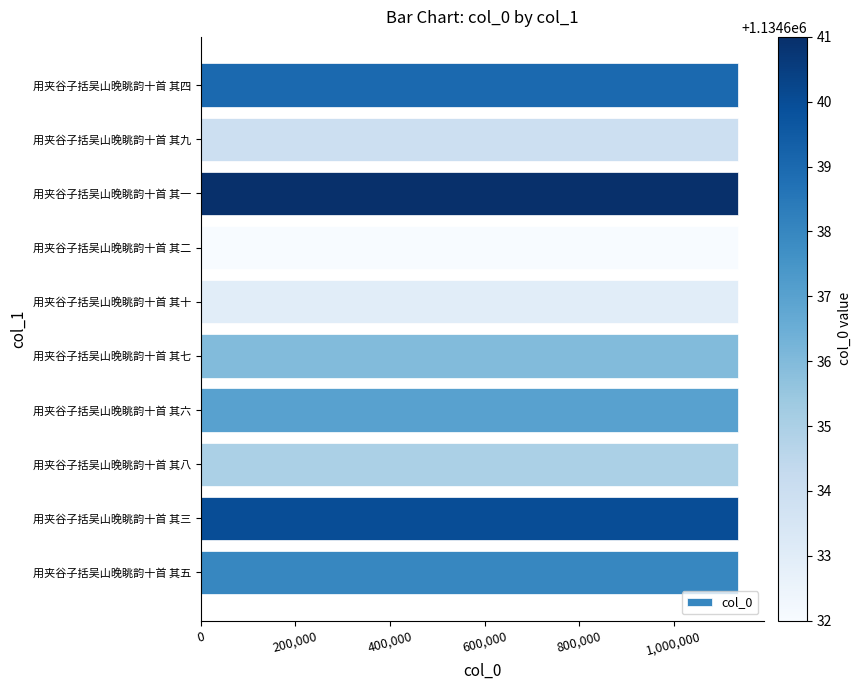

What is the approximate value at 用夹谷子括吴山晚眺韵十首 其十?

1134633